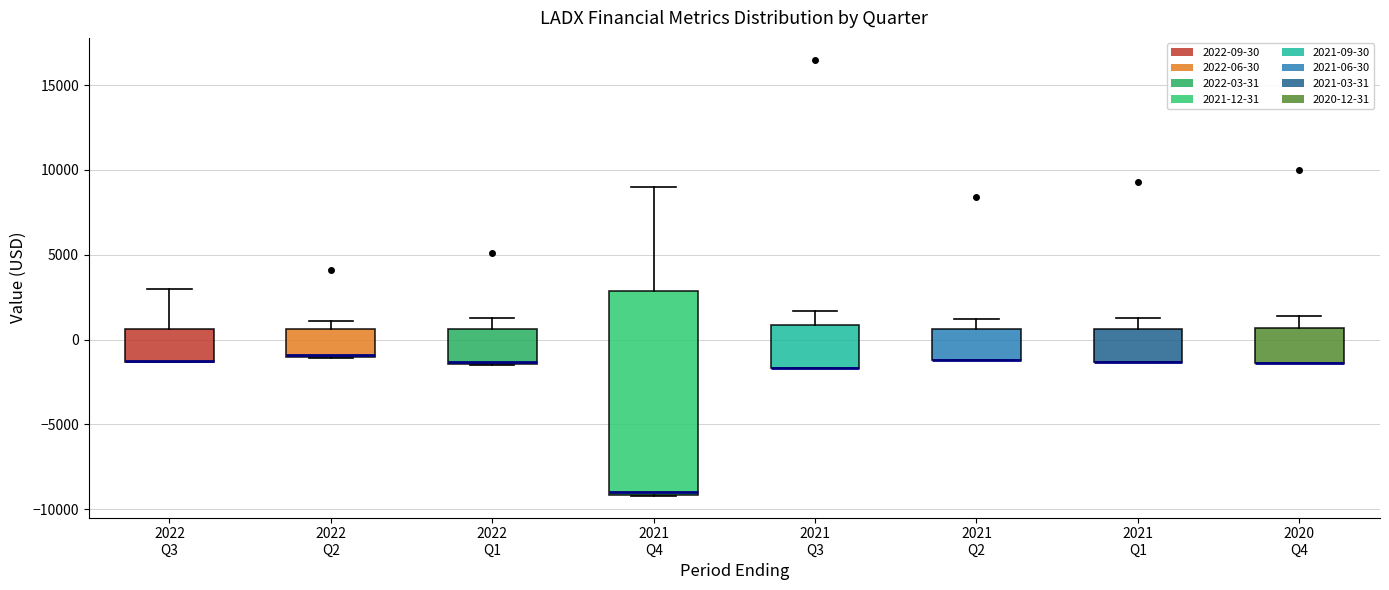

Where is the upper edge of the box for 2021 Q2 on the y-axis? The values are not printed on the chart, so give them approximately, as read against the axis.

500